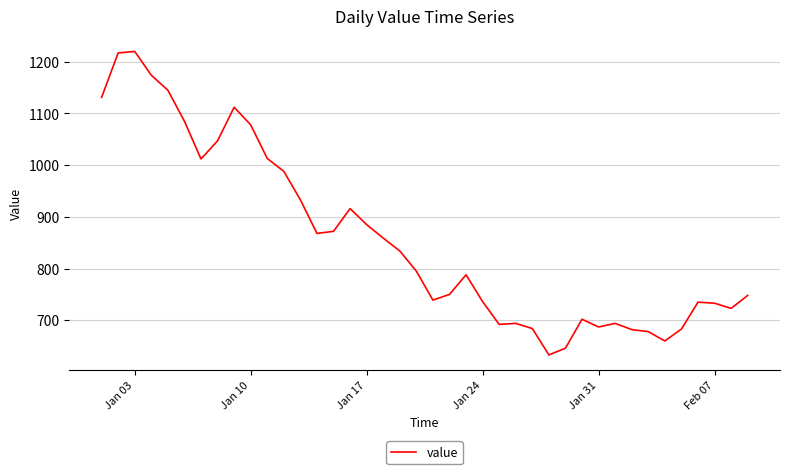

What is the smallest value displayed?

633